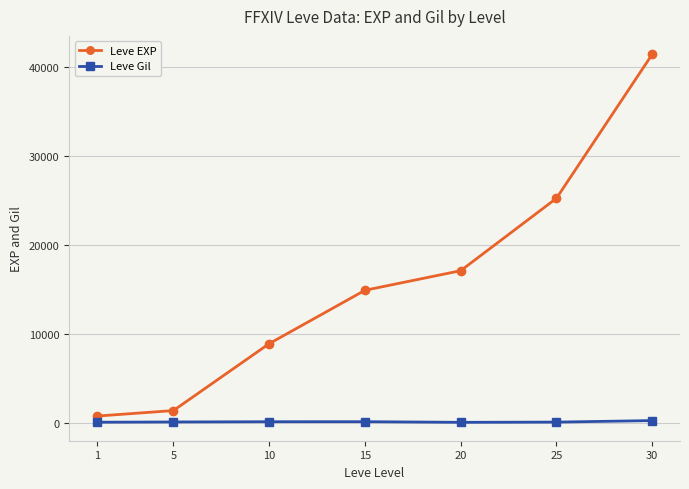

What is the difference between the second highest and second lowest values in the Leve Gil series?

59